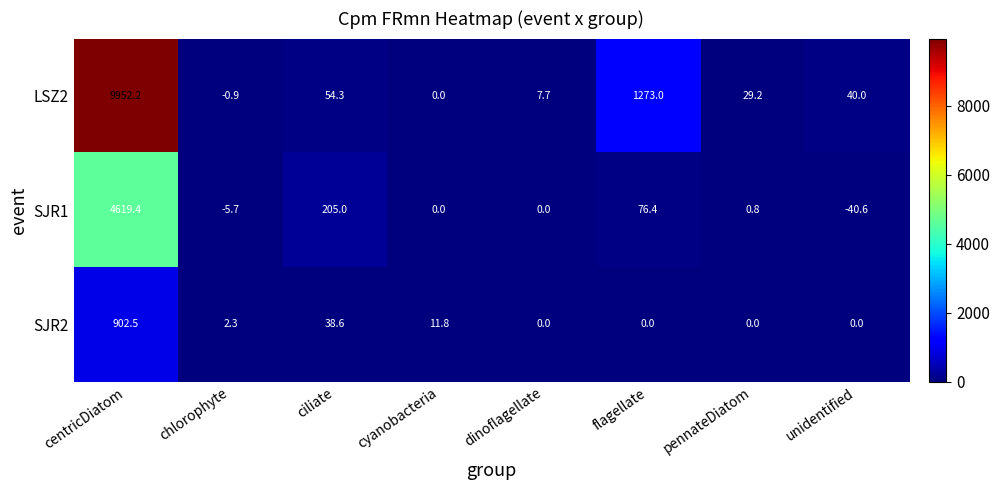

Which series has the largest range (max minus min)?

LSZ2